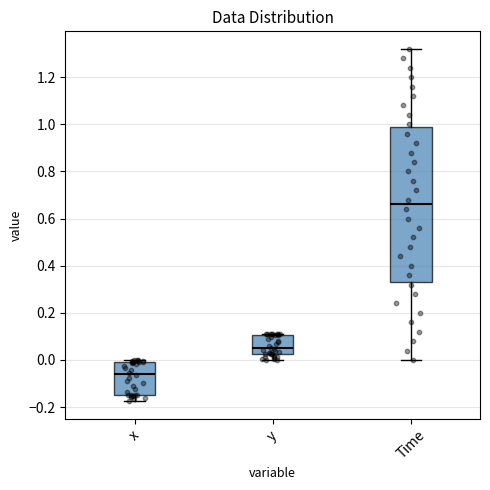

Which box has the lowest median line?

x